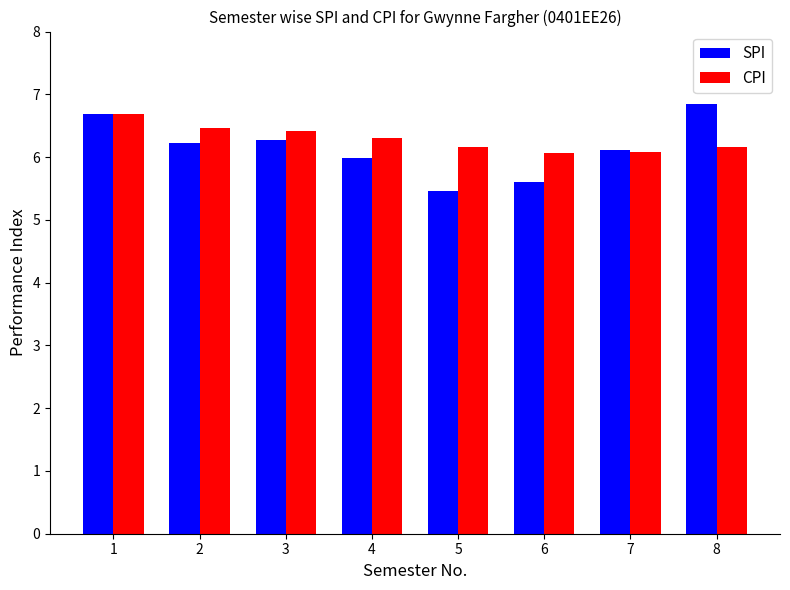

Which series has the largest range (max minus min)?

SPI